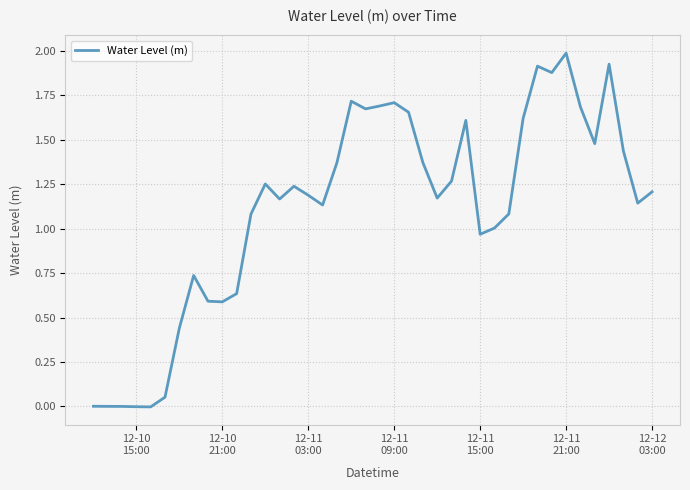

What is the maximum value shown in the chart?

2.0